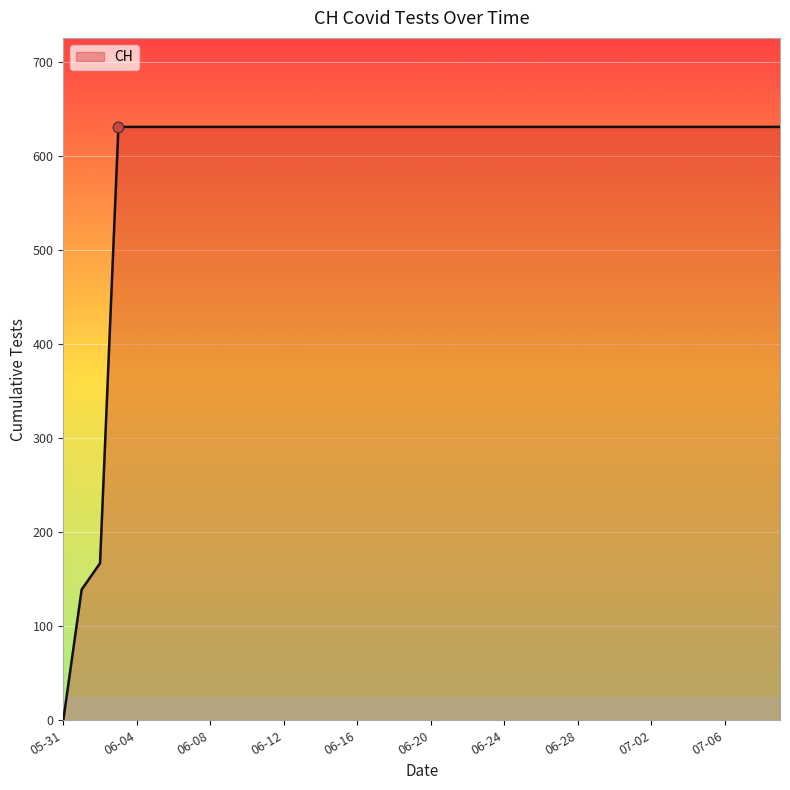

Does the chart have visible grid lines?

Yes